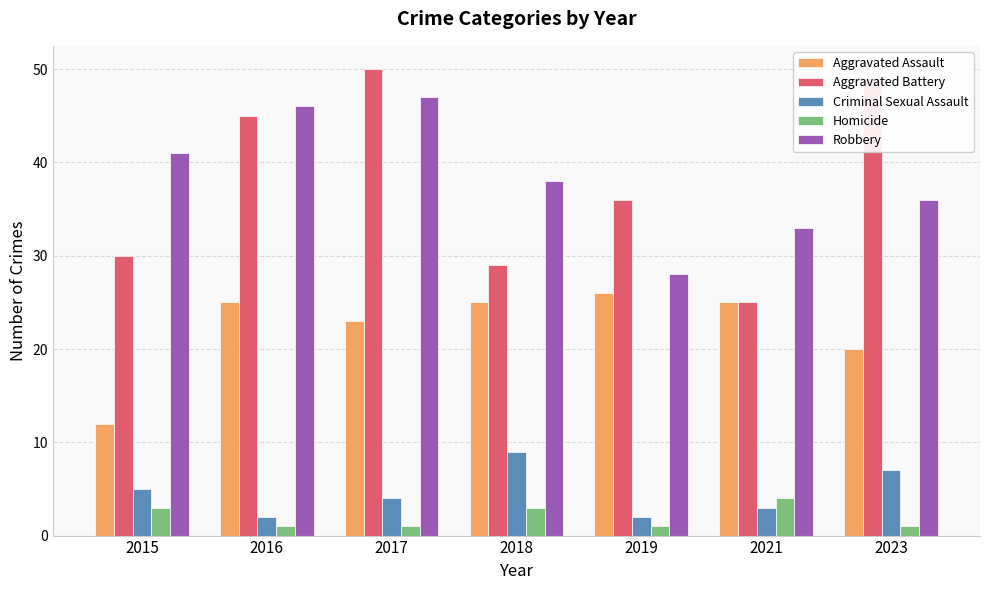

How many data points does each series have?

7